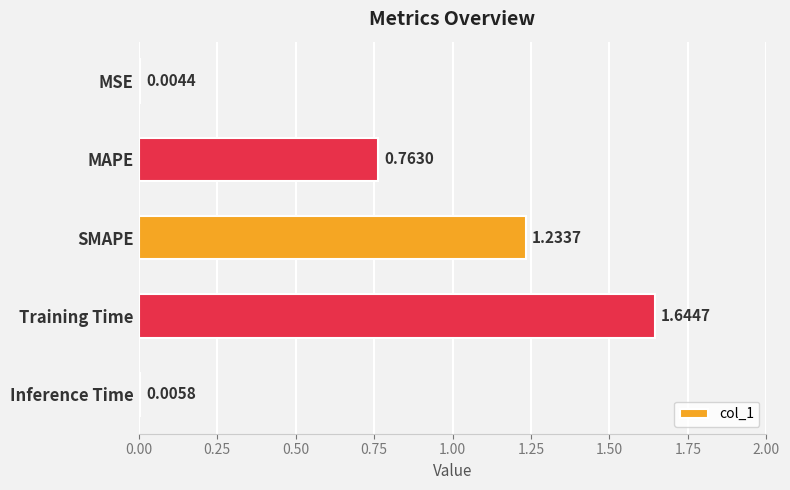

What is the change in value from MSE to Training Time?

+1.6